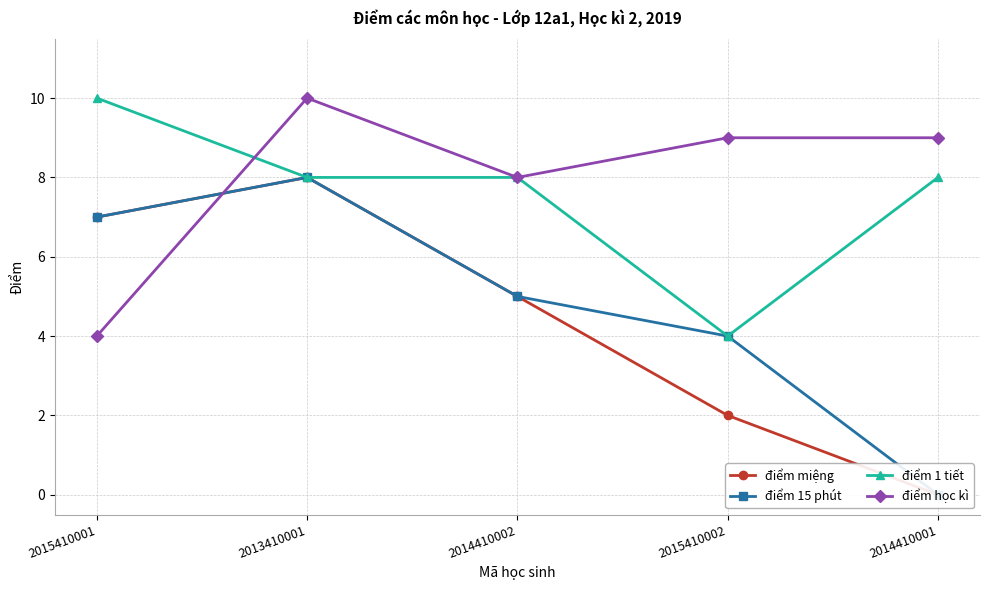

What is the sum of the điểm 15 phút values at 2014410002 and 2014410001?

5